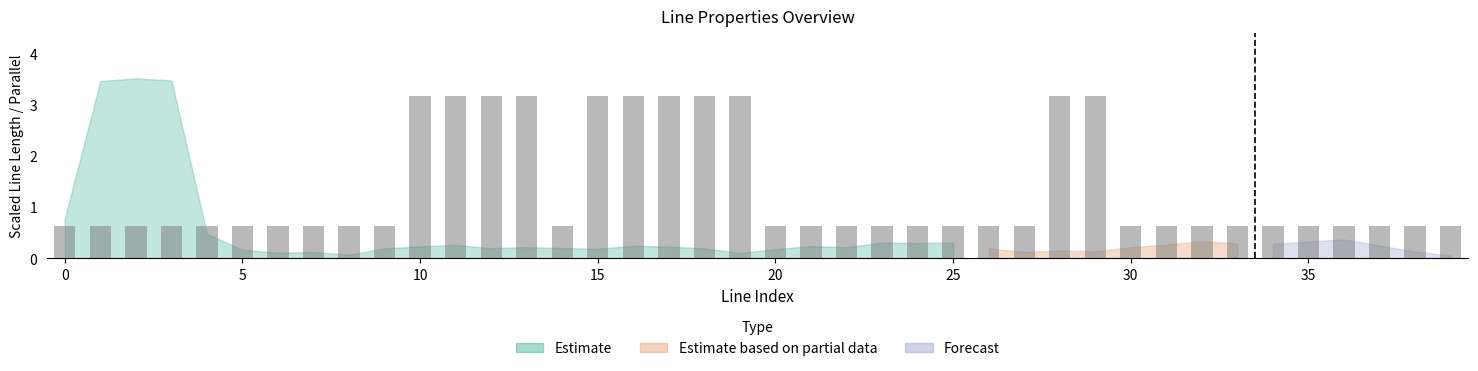

What is the minimum value shown in the chart?

0.6